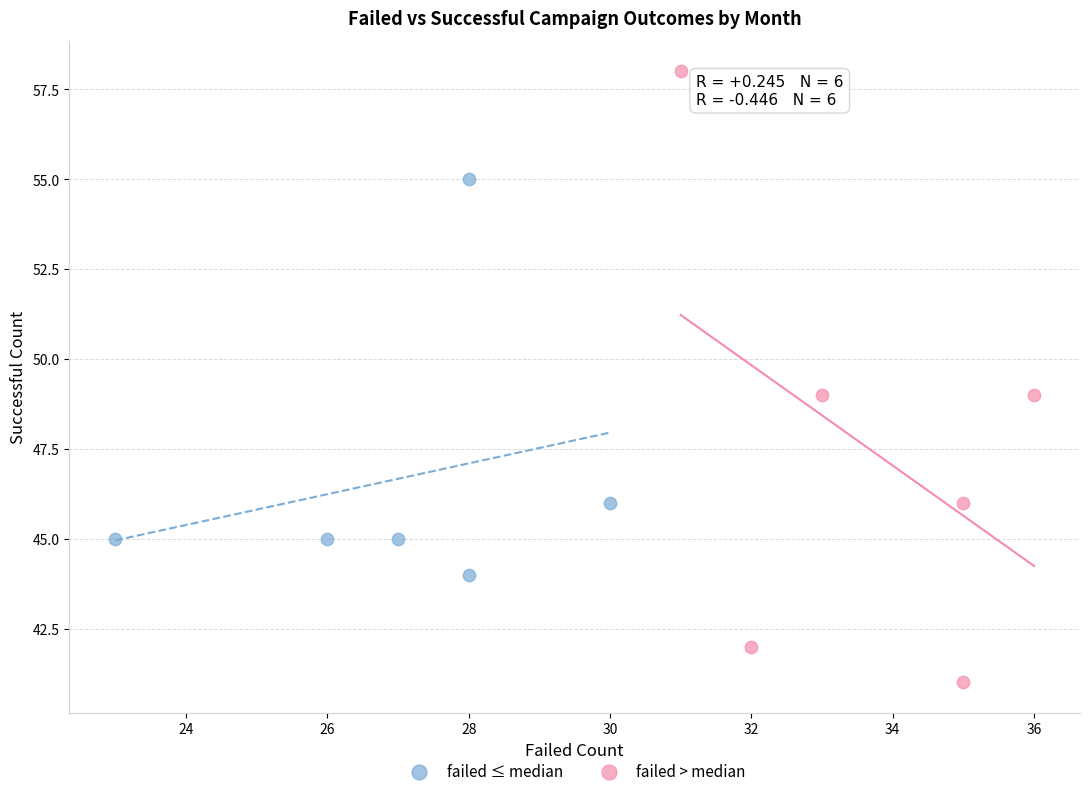

Which series has the largest Y range (max minus min)?

failed > median